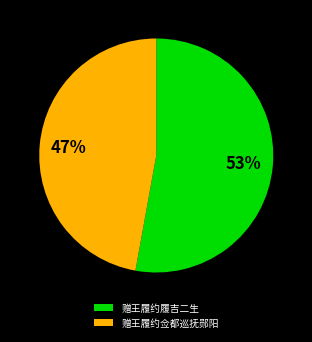

Which slice represents more than half of the pie?

赠王履约履吉二生